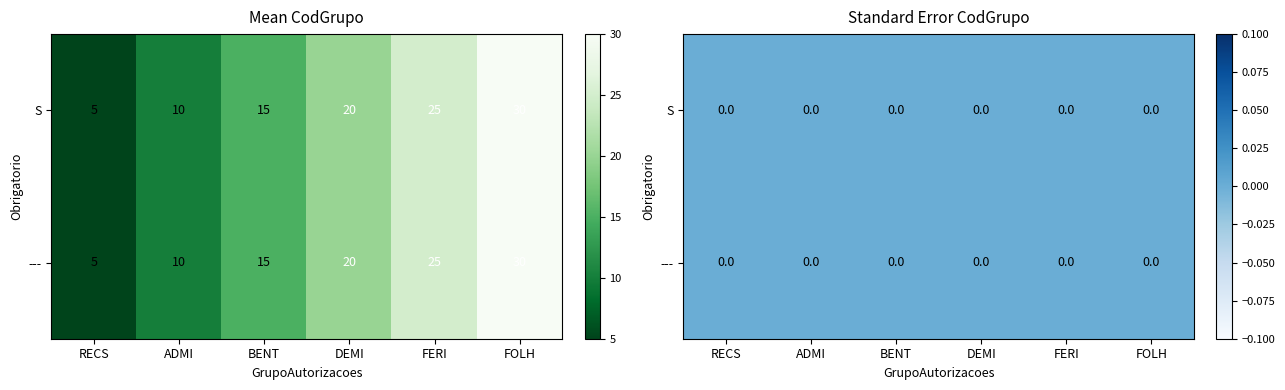

What is the difference between the highest and lowest values at ---?

25